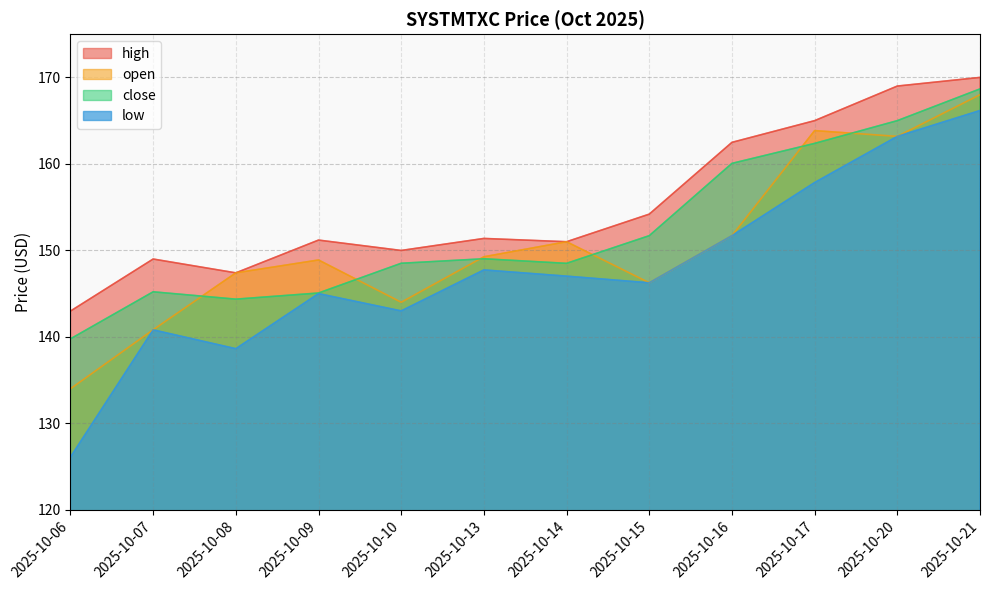

Between 2025-10-13 and 2025-10-20, which series saw the biggest shift?

high